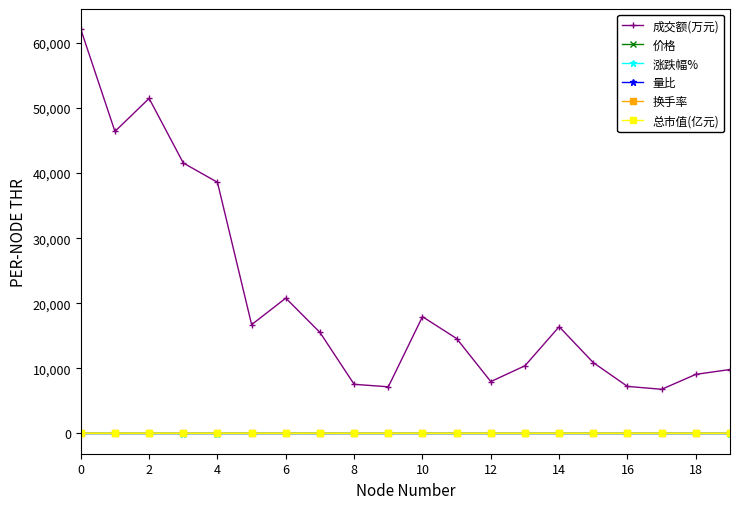

True or false: 涨跌幅% has more than 1 points higher than both neighbors.

True